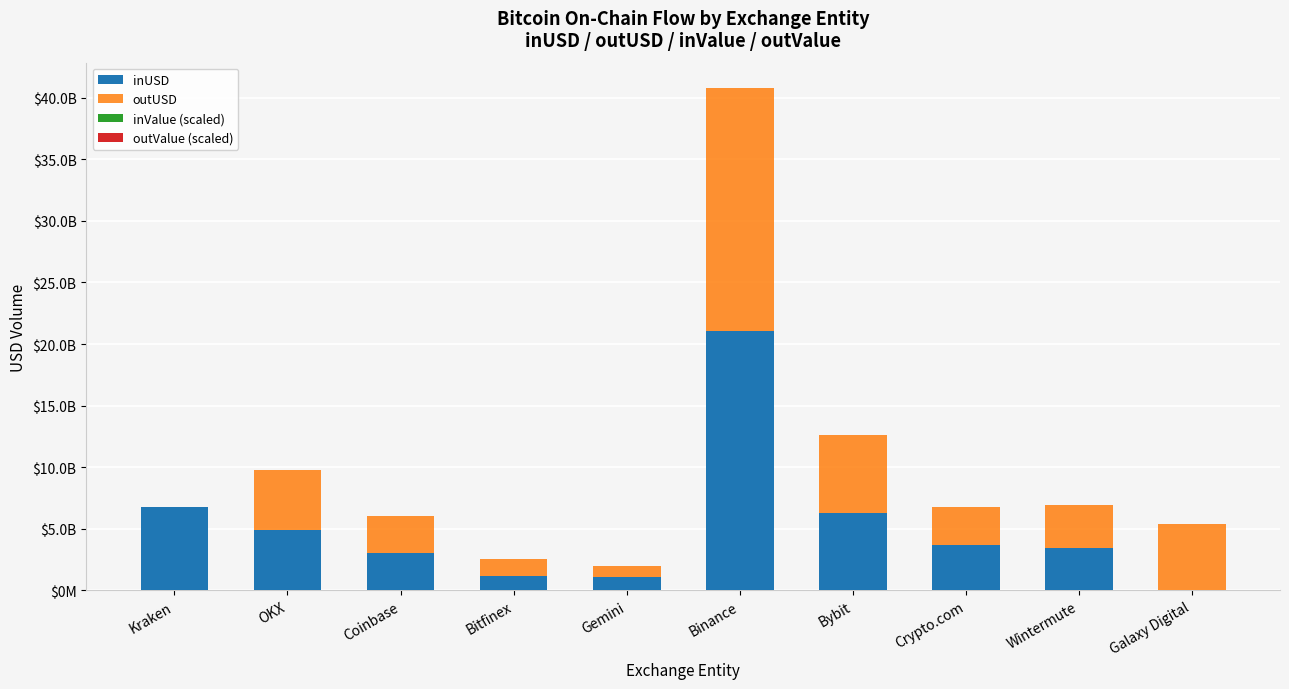

Are the bars horizontal?

No